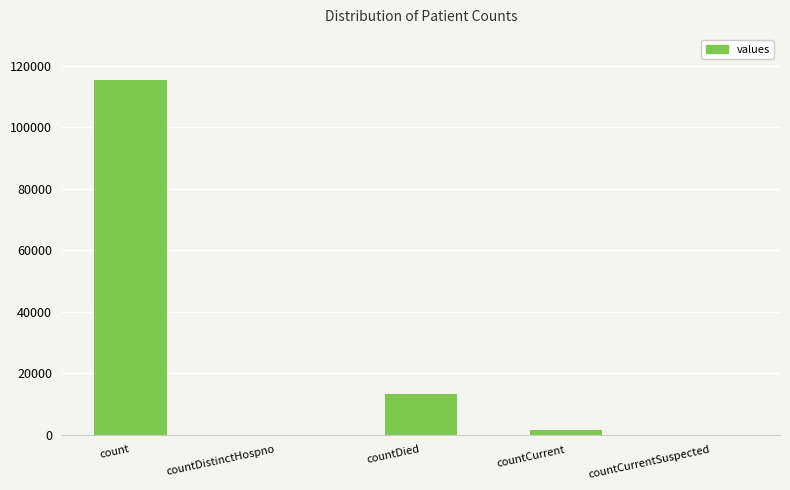

True or false: the data shows 13343 at countDied.

True